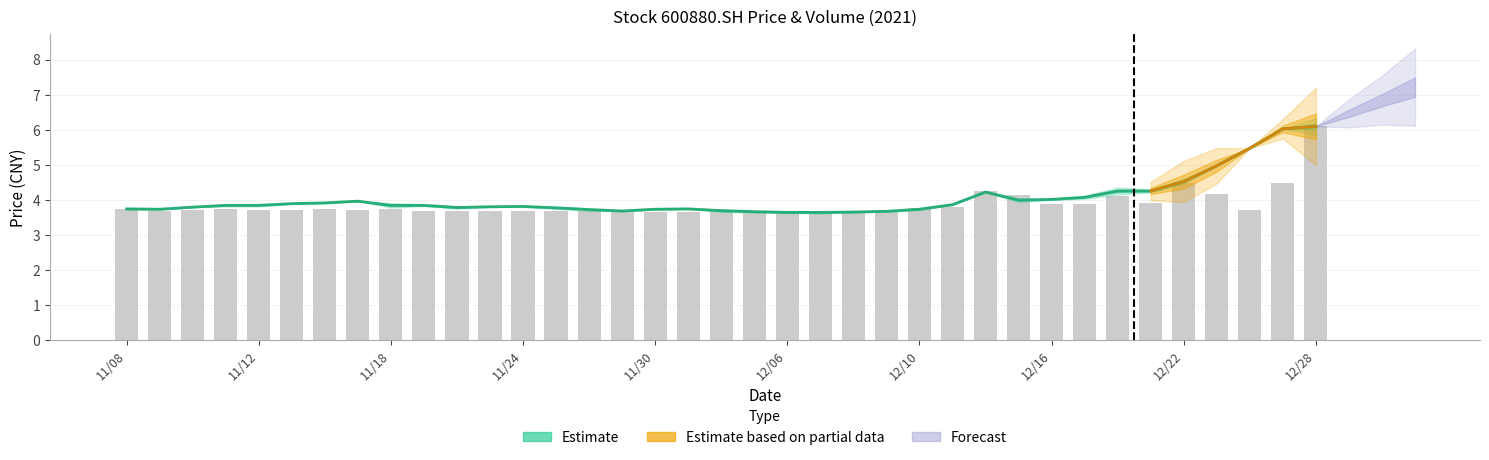

The vol series shows 3.7 at 13. True or false?

True